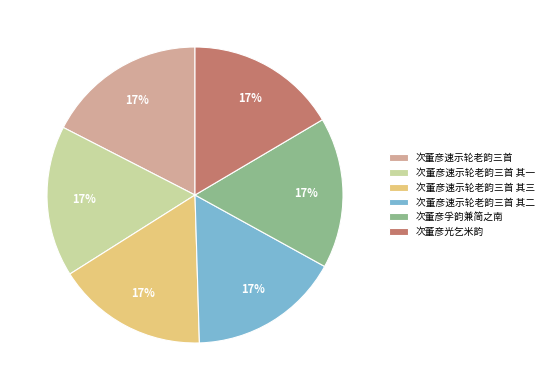

To the nearest percent, what percentage of the pie is 次董彦速示轮老韵三首 其三?

17%